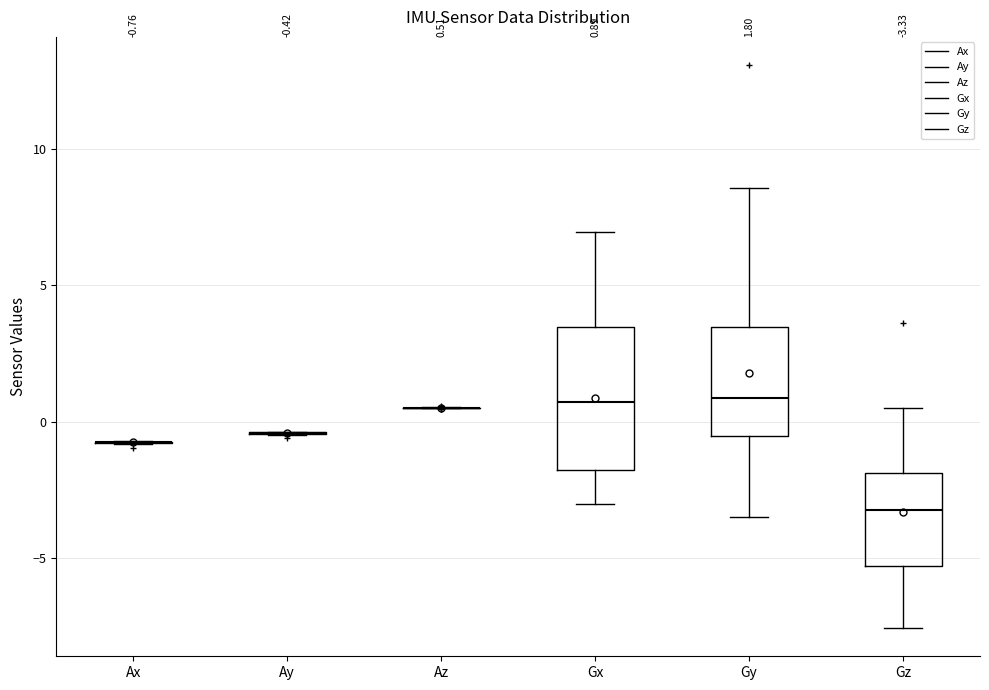

Comparing the boxes themselves (not the whiskers), which one is the tallest?

Gx